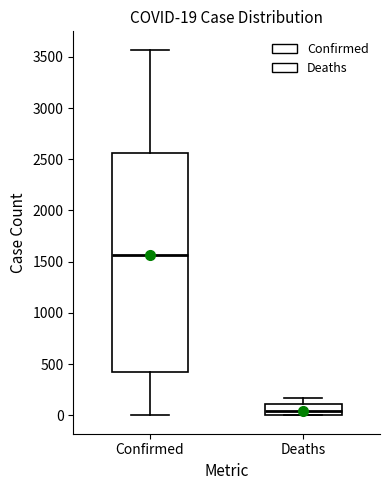

Which box's median line is the highest?

Confirmed